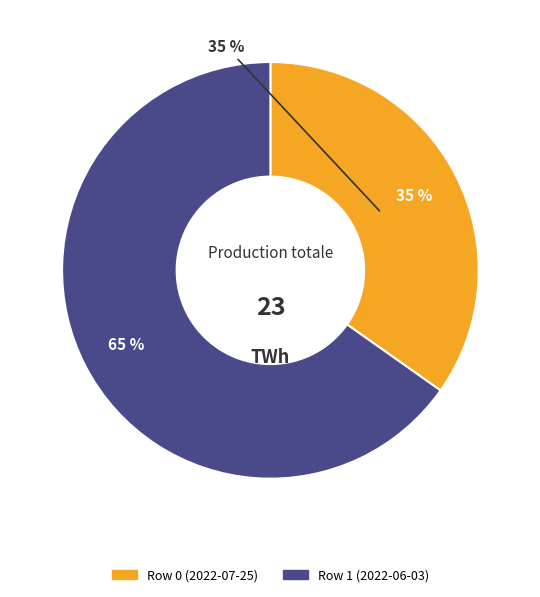

Which slice is the largest?

Row 1 (2022-06-03)